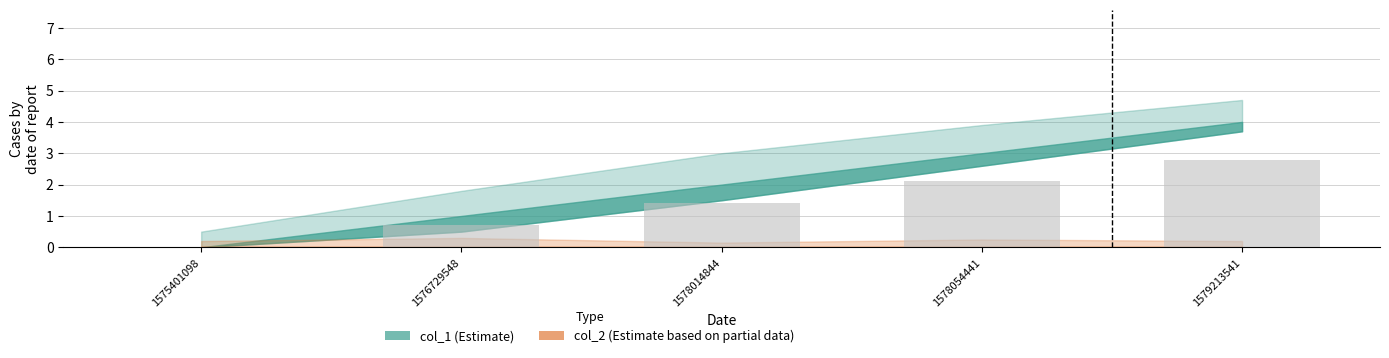

Which has a higher value, 1576729548 or 1578014844?

1578014844